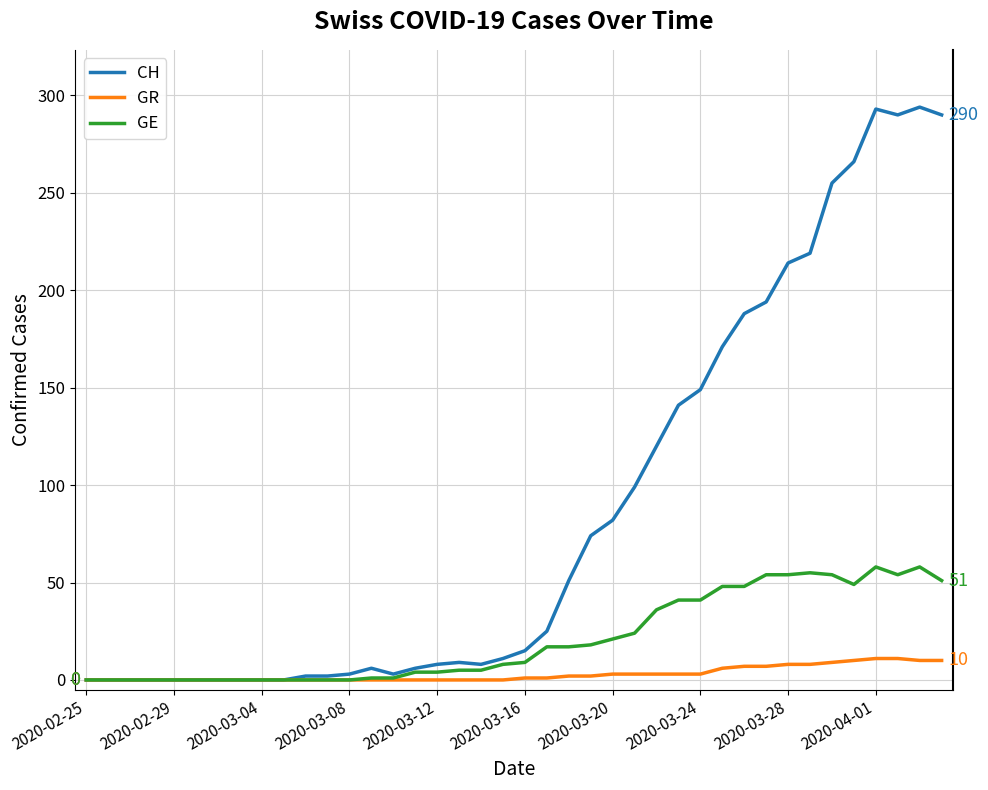

List the series in order of their overall mean, lowest first.

GR, GE, CH